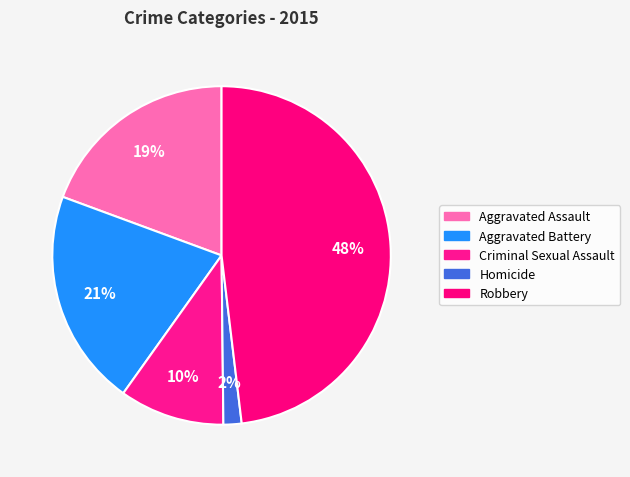

Count the number of slices in the pie.

5